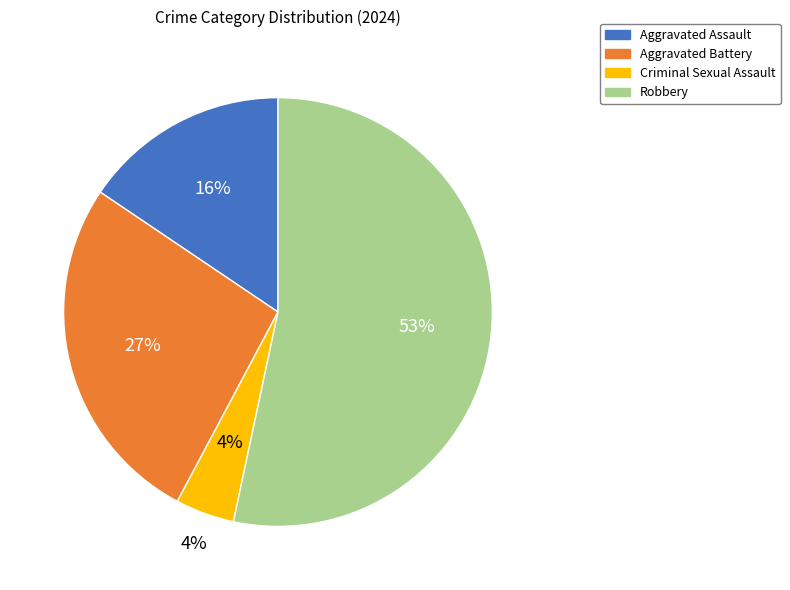

Is it true that Criminal Sexual Assault is 1% of the pie?

False